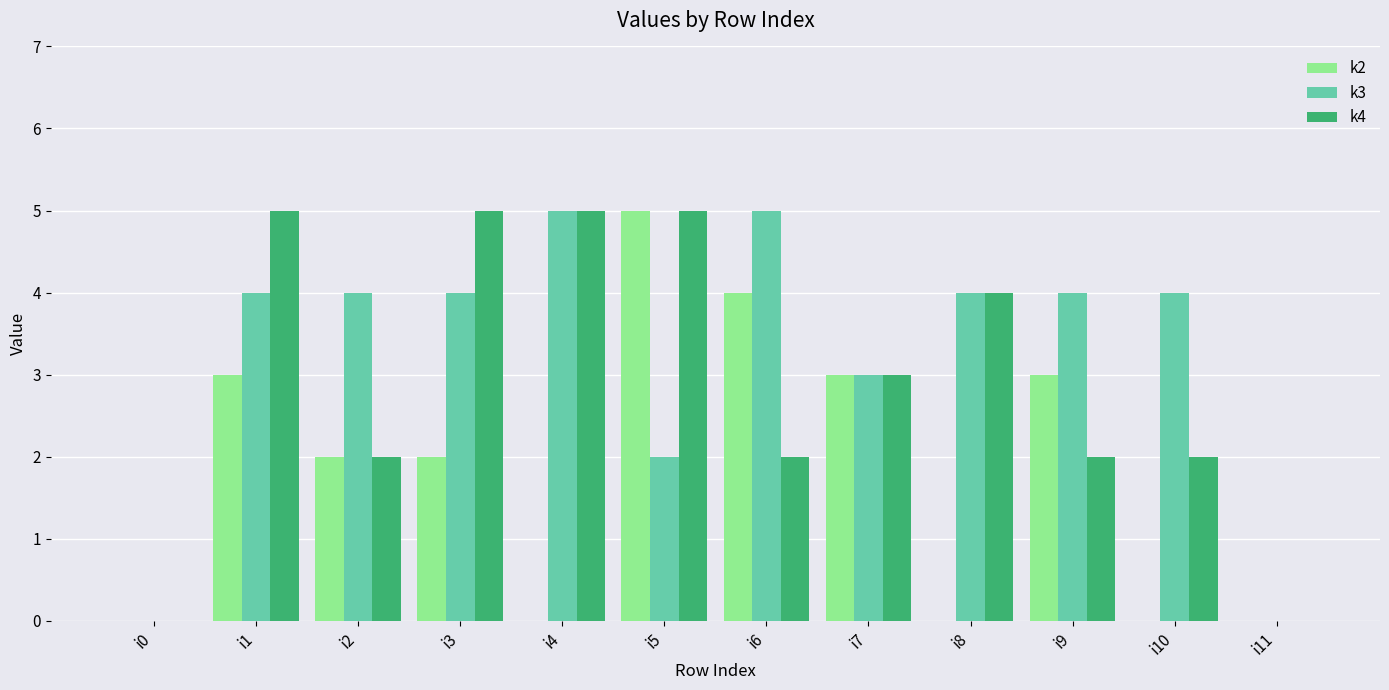

Reading right to left, list all the values displayed in this chart.

k2: 0	0	3	0	3	4	5	0	2	2	3	0
k3: 0	4	4	4	3	5	2	5	4	4	4	0
k4: 0	2	2	4	3	2	5	5	5	2	5	0